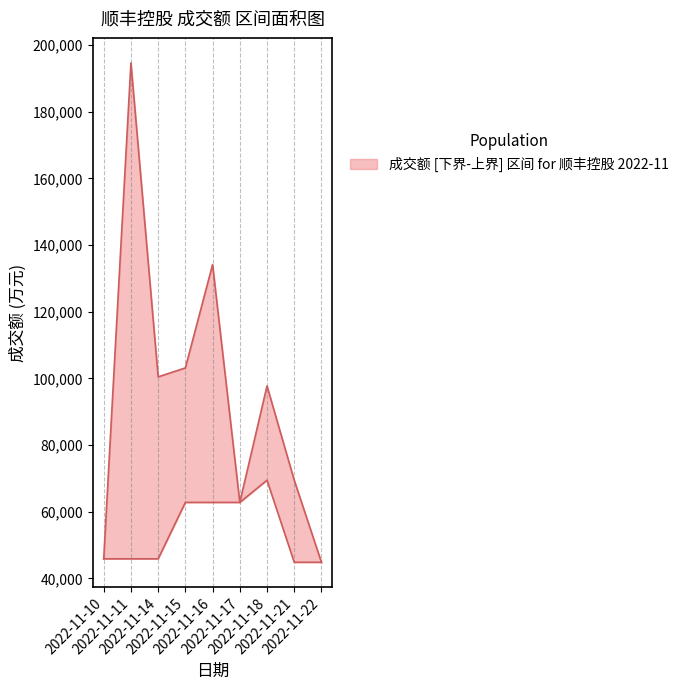

Which series has the widest spread of values?

成交额上界(万元)